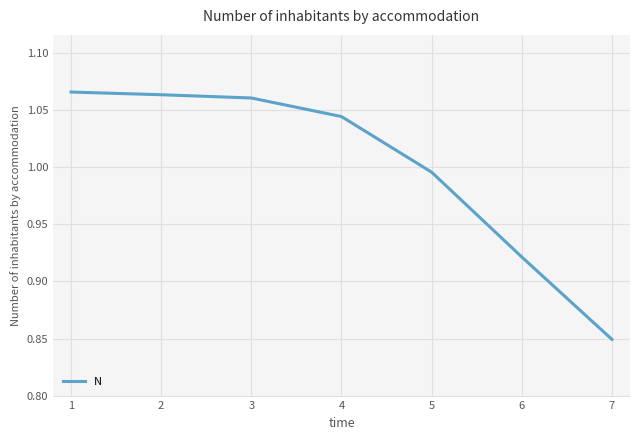

What is the sum of all values?

7.0